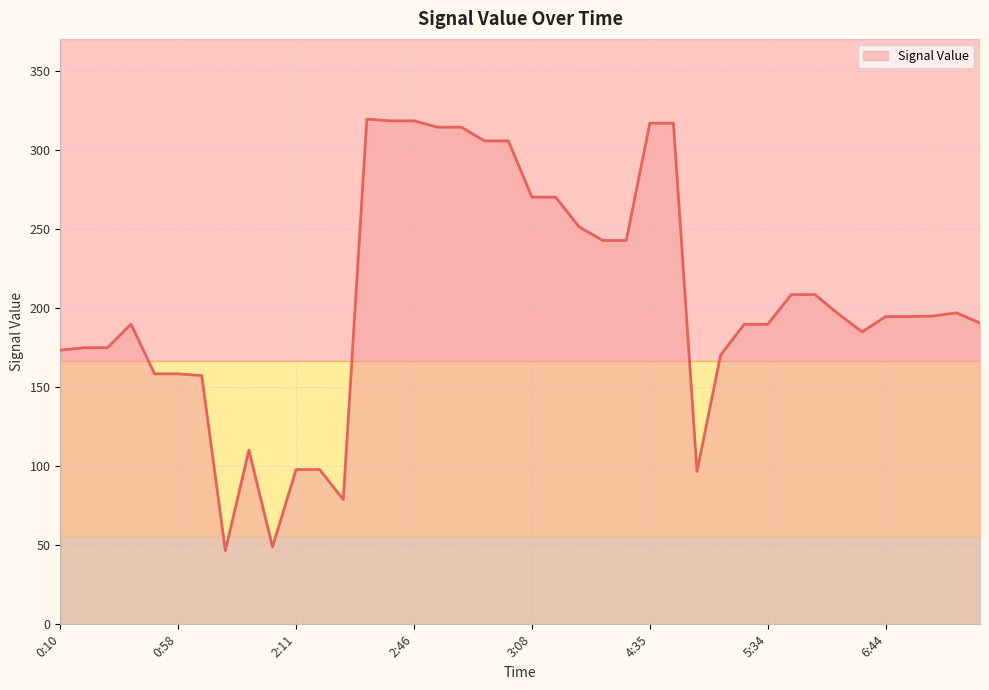

What is the sum of all values?

8186.0